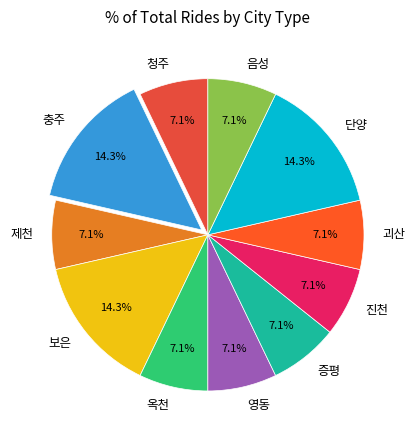

Is there a majority slice in this chart?

No